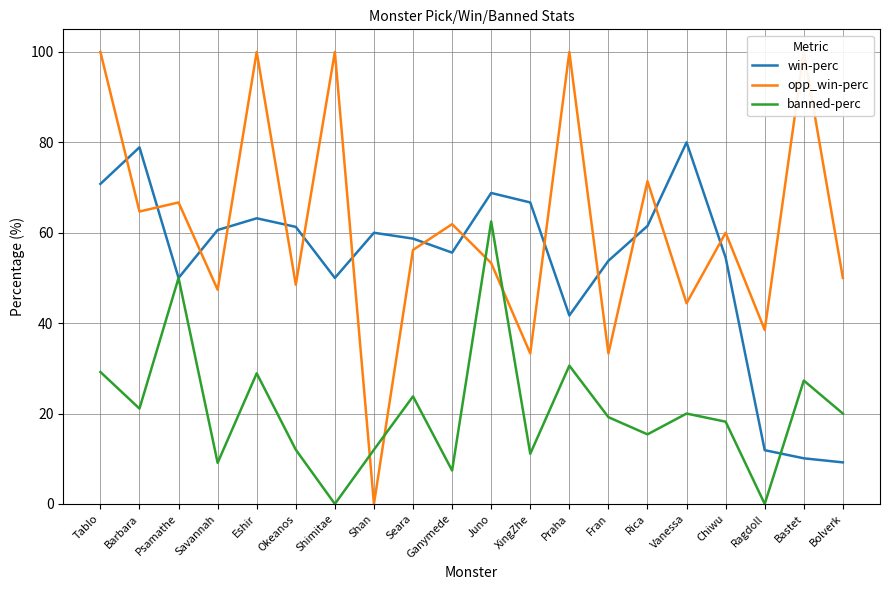

What is the value of the banned-perc point at the 12th from the left?

11.1